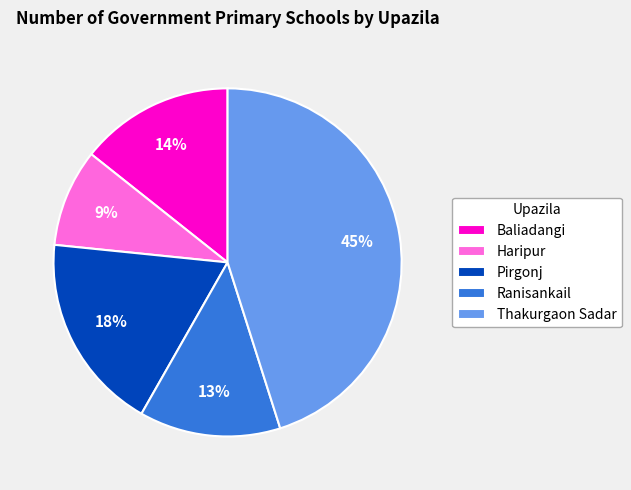

True or false: Baliadangi accounts for 5% of the total.

False